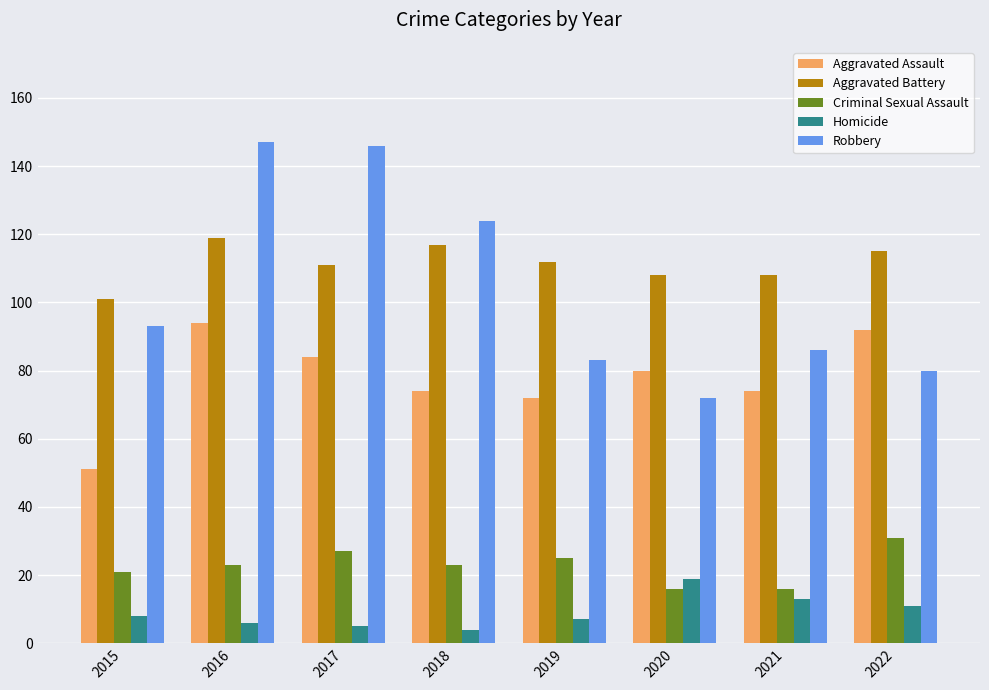

At which label does Aggravated Assault reach its peak?

2016